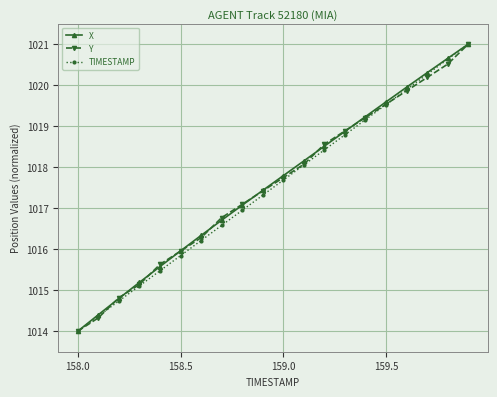

What is the lowest value of the X series?

1014.0